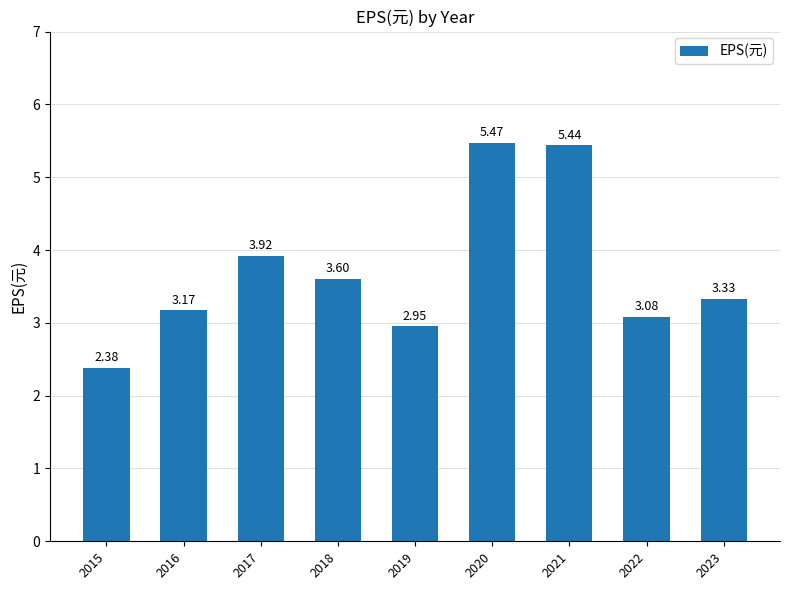

At which category does the chart reach its peak across all series?

2020